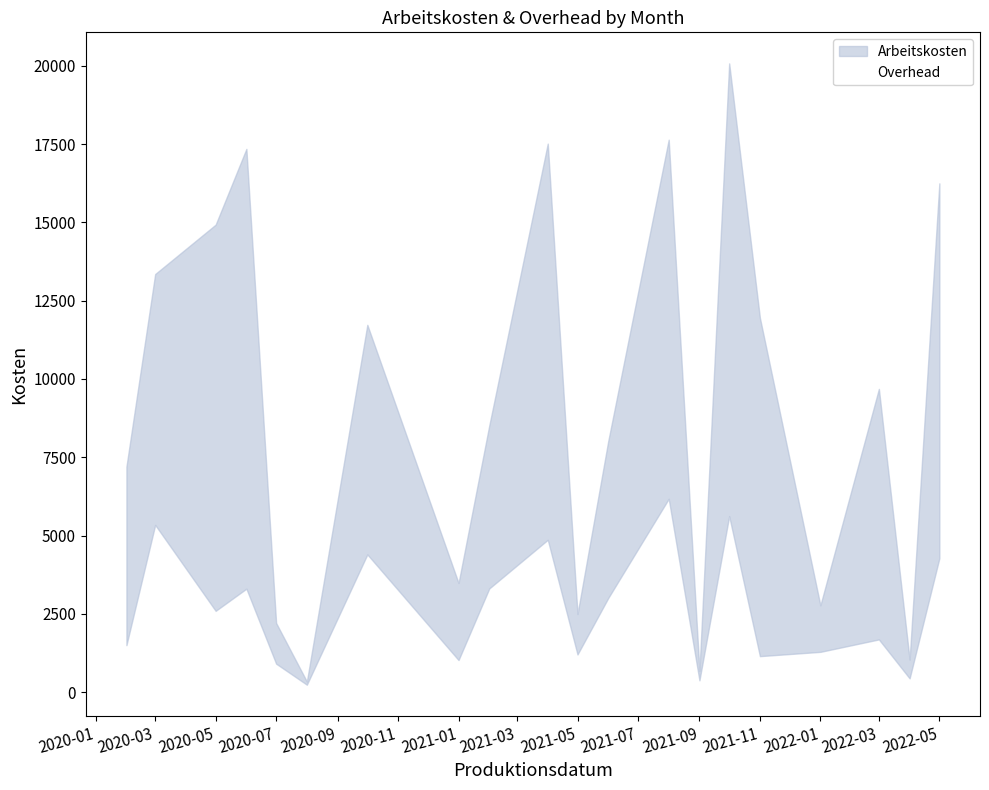

At which label does Overhead reach its minimum?

2020-08